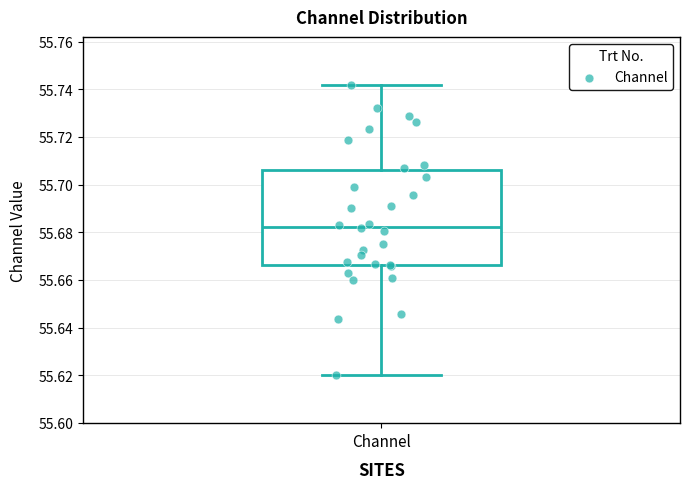

Transcribe this box plot: give where the median line is, the range the box spans, and where the two whiskers end, as read against the y-axis. The values are not printed on the chart, so give them approximately, as read against the axis.

median 55.682, box 55.666 to 55.706, whiskers 55.620 to 55.742